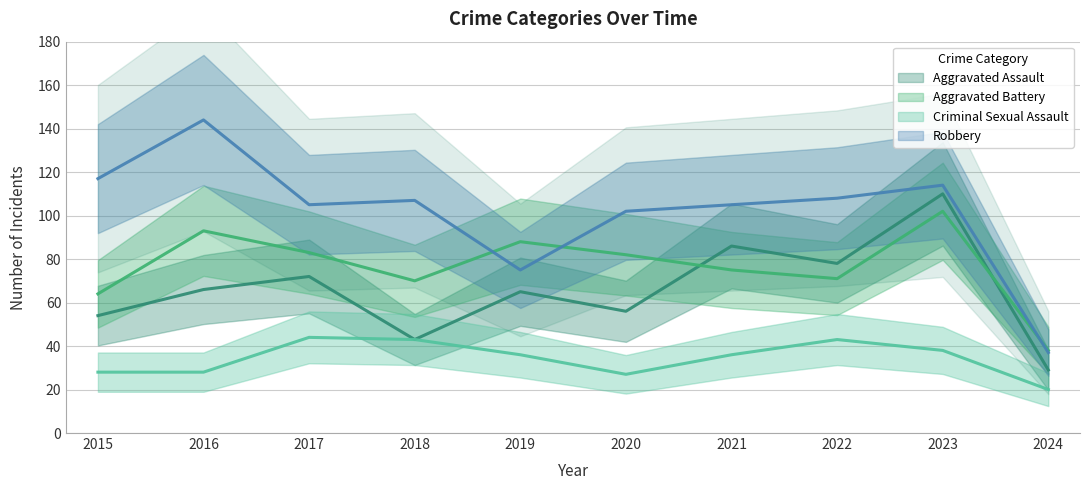

List the labels in order of Aggravated Assault value, smallest first.

2024, 2018, 2015, 2020, 2019, 2016, 2017, 2022, 2021, 2023